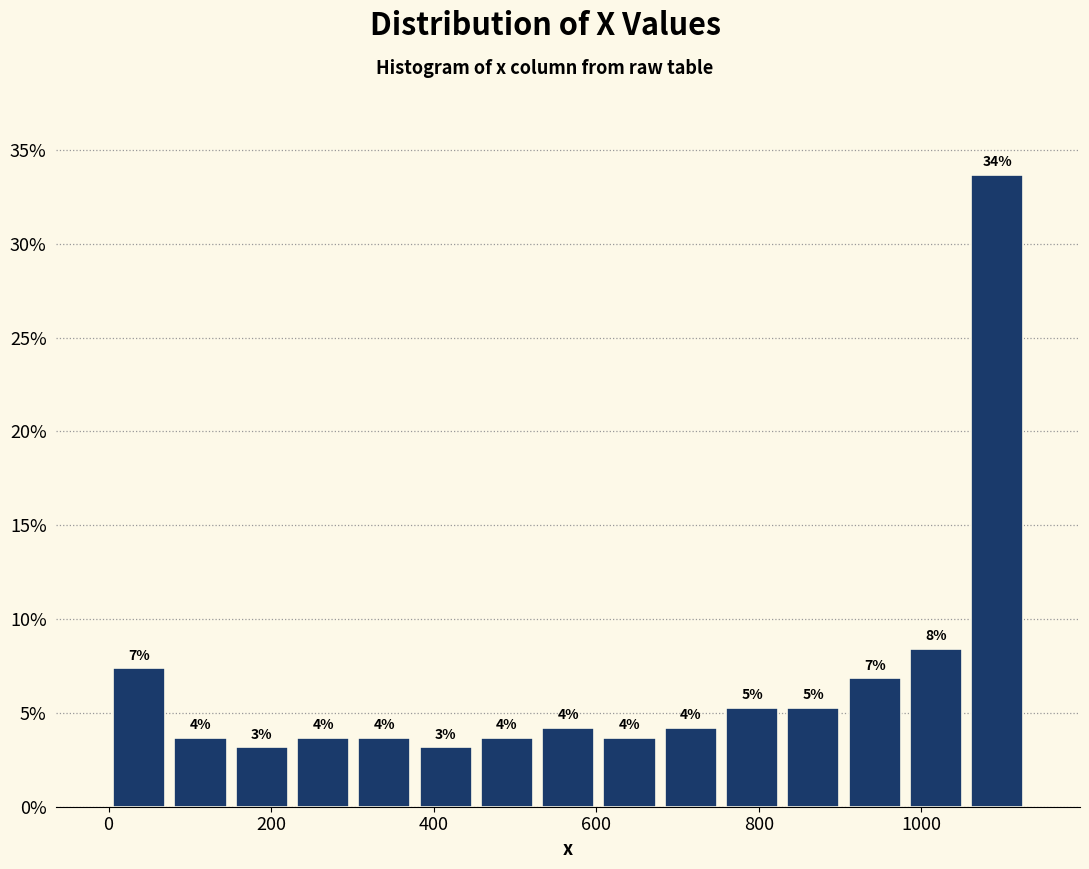

Around what value on the x-axis is the tallest bar? Give the approximate position of its centre, as read against the axis.

1100